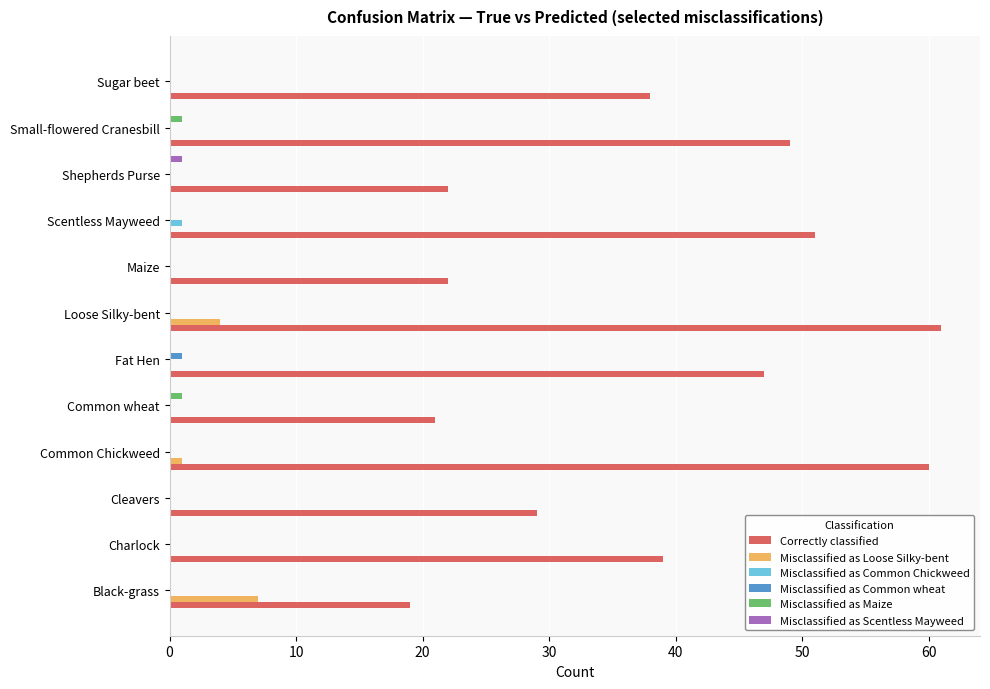

What are all the series names shown in the legend?

Correctly classified, Misclassified as Loose Silky-bent, Misclassified as Common Chickweed, Misclassified as Common wheat, Misclassified as Maize, Misclassified as Scentless Mayweed